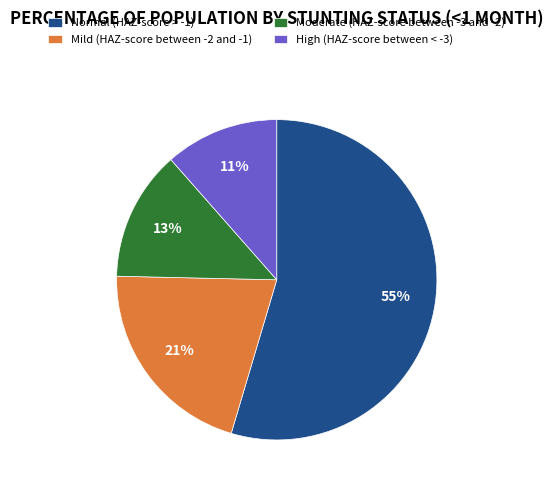

To the nearest percent, what portion does Mild (HAZ-score between -2 and -1) represent?

21%